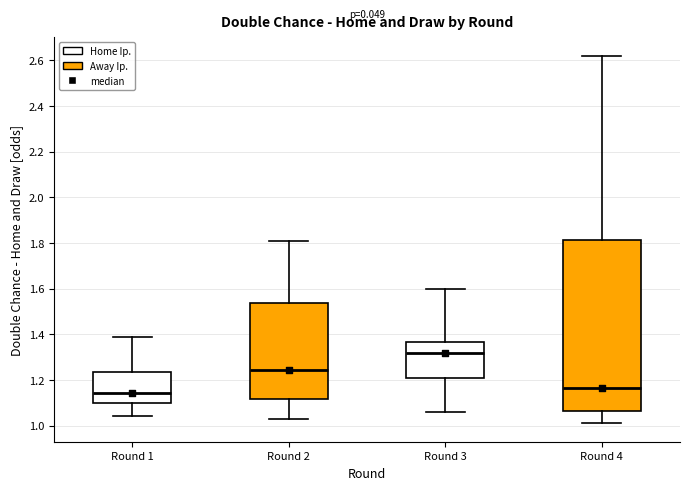

Comparing the boxes themselves (not the whiskers), which one is the tallest?

Round 4